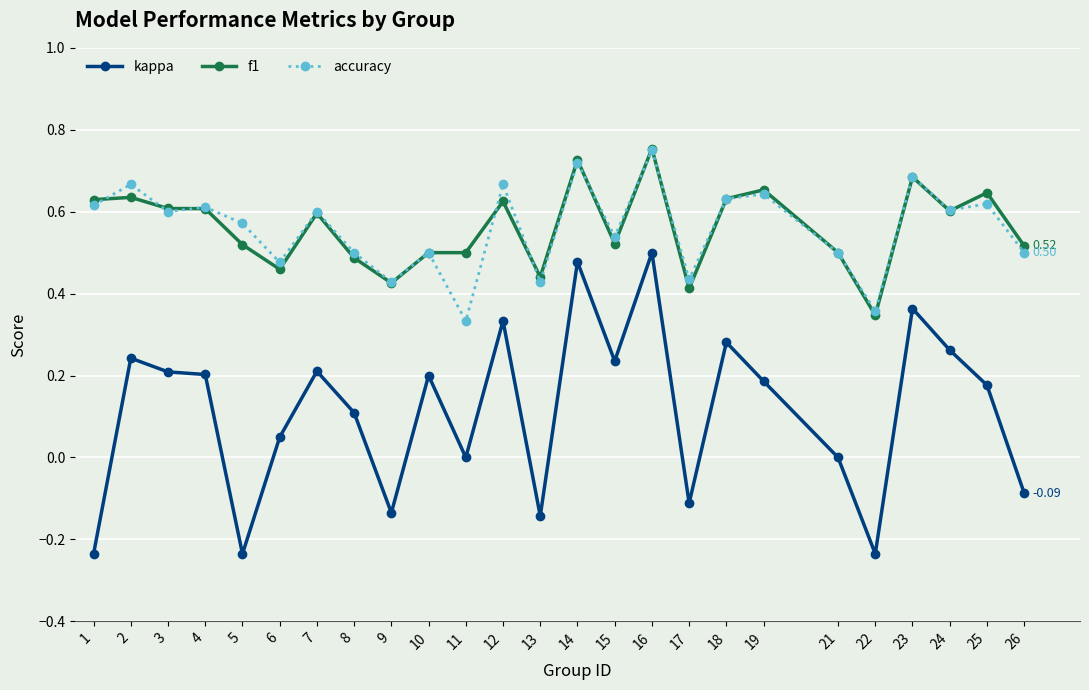

True or false: f1 has a value of 1.0 at 12.

False